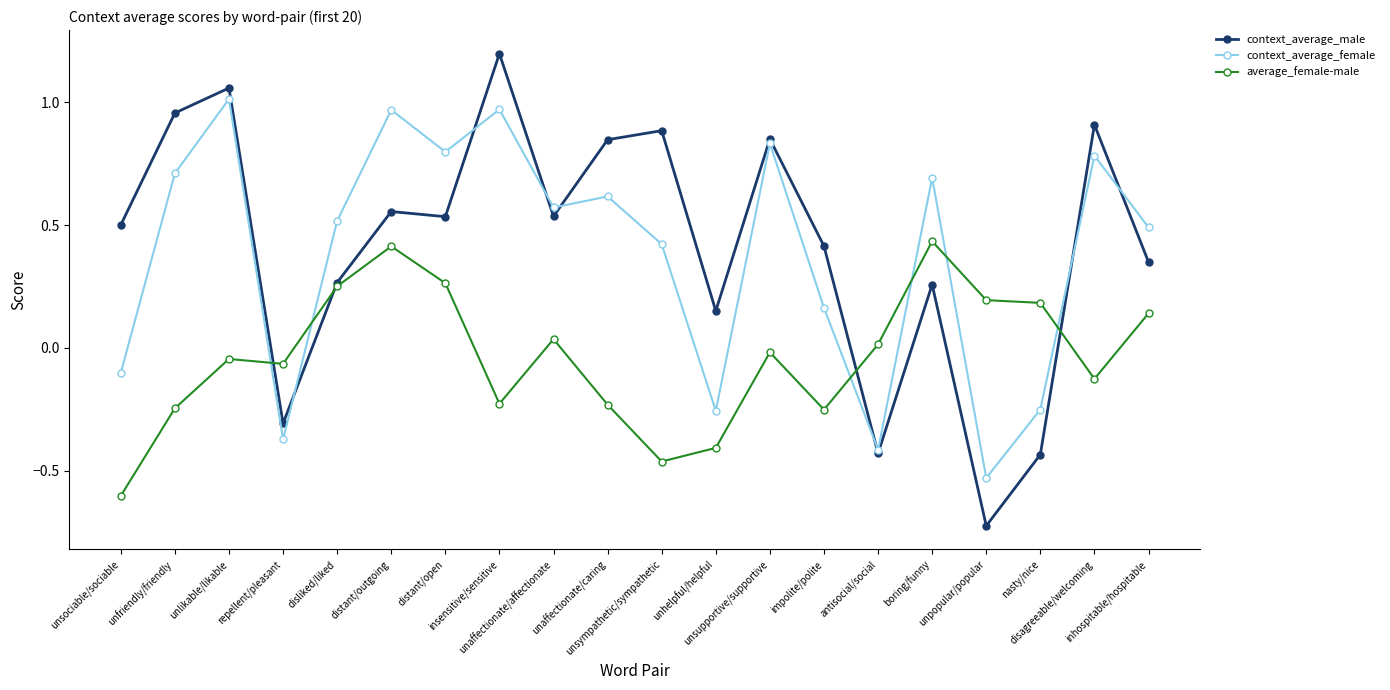

How many lines are shown in the chart?

3